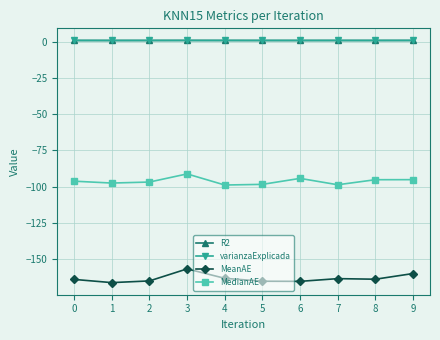

Is the value of R2 at 7 greater than the value of MedianAE at 1?

Yes